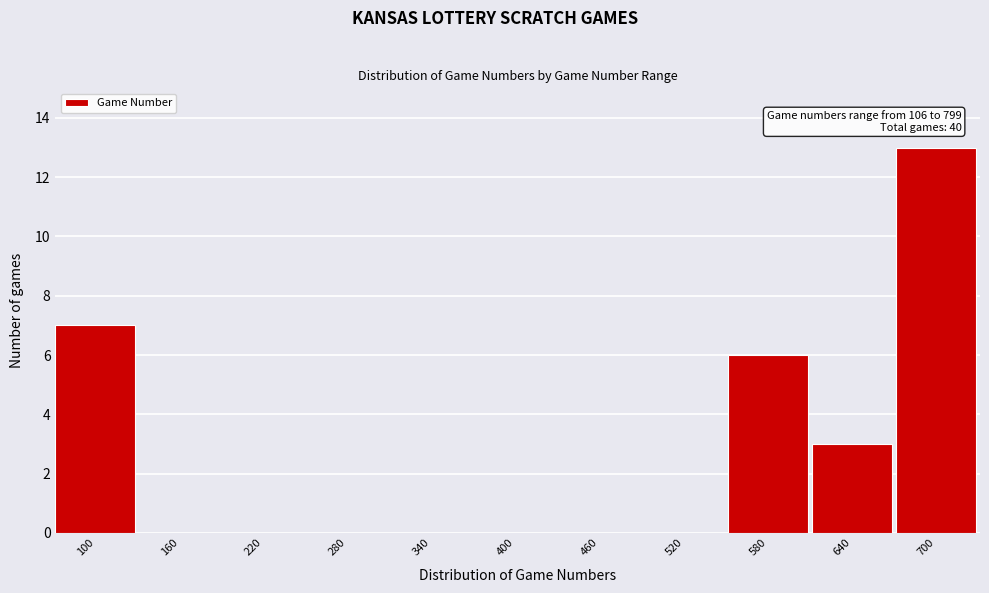

Reading left to right, what are all the values shown in this chart?

100=7	160=0	220=0	280=0	340=0	400=0	460=0	520=0	580=6	640=3	700=13